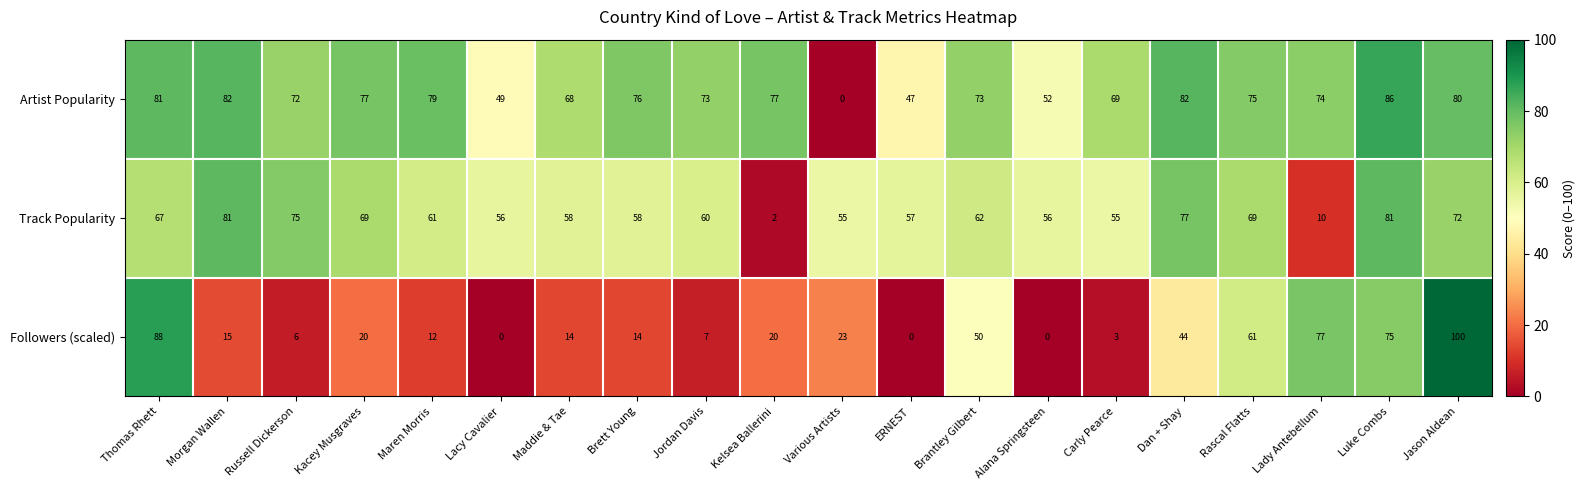

Where does the Followers (scaled) series first go above 20?

Thomas Rhett